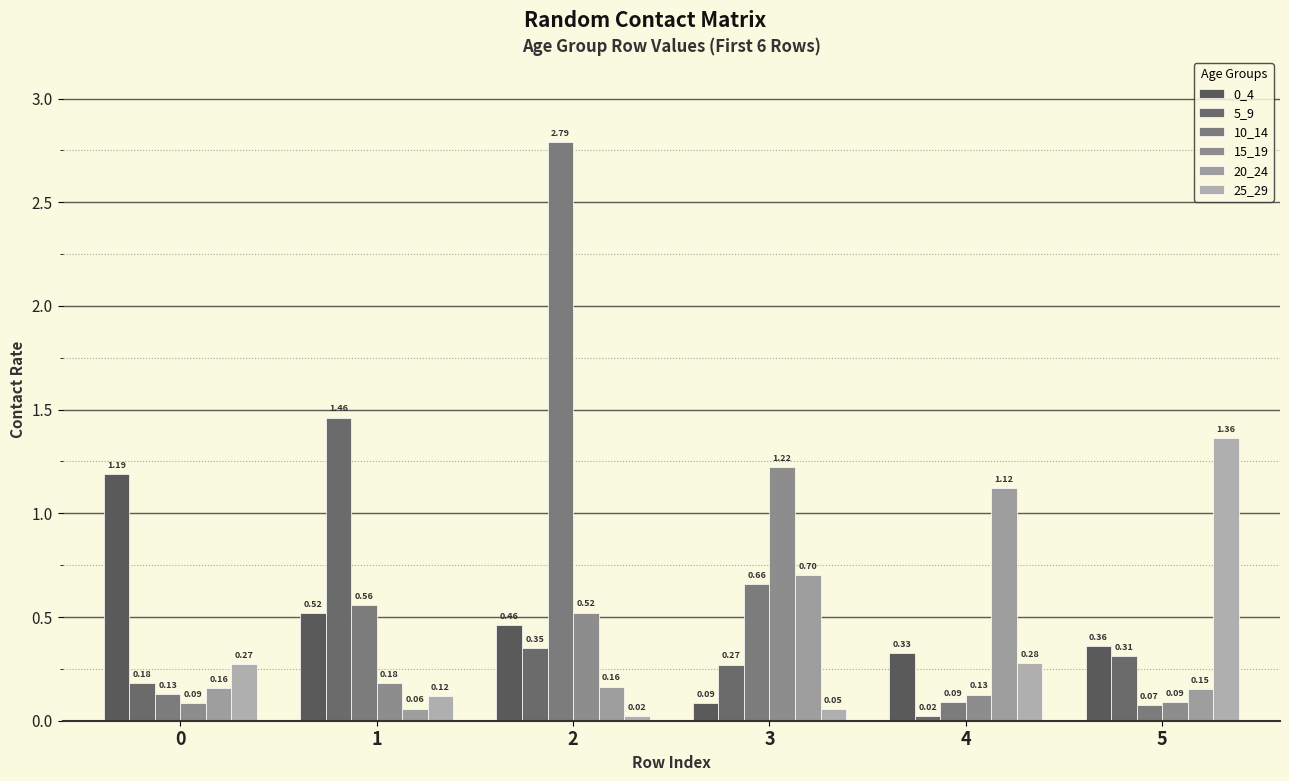

Which series has the largest total across all categories?

10_14